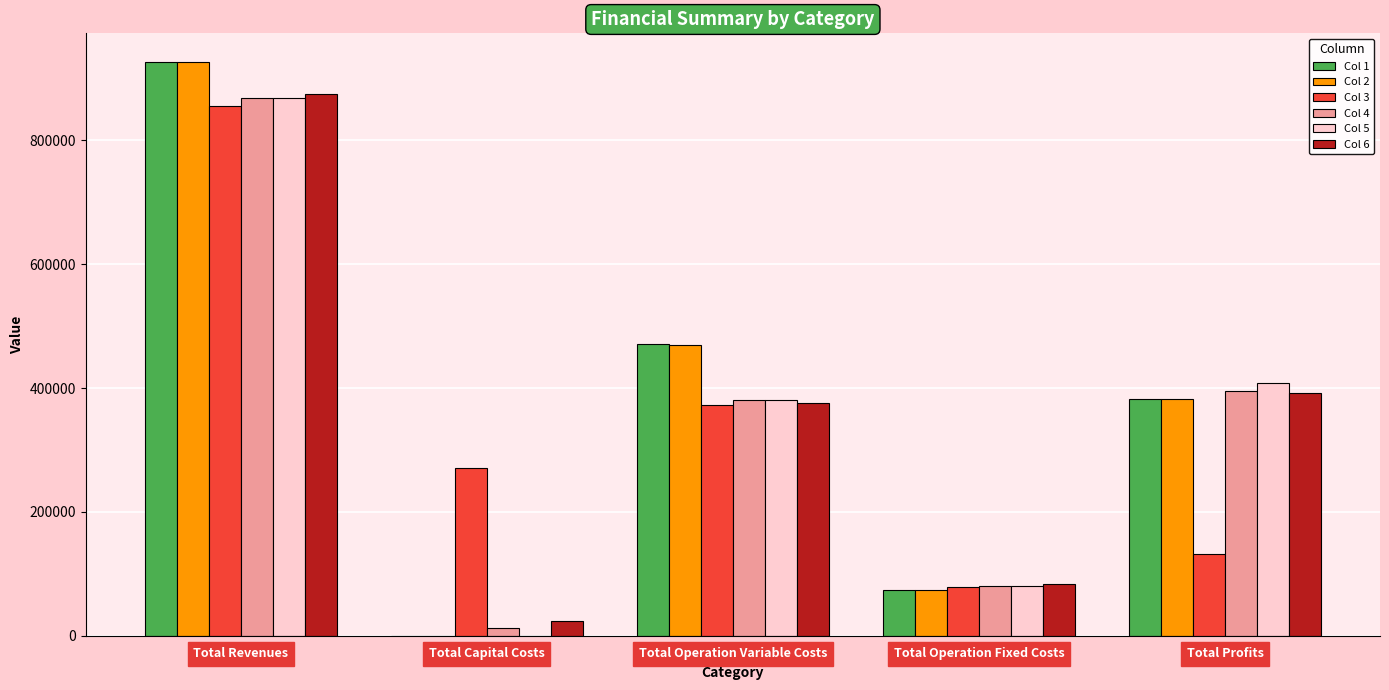

The Col 5 series shows 667110.7 at Total Profits. True or false?

False